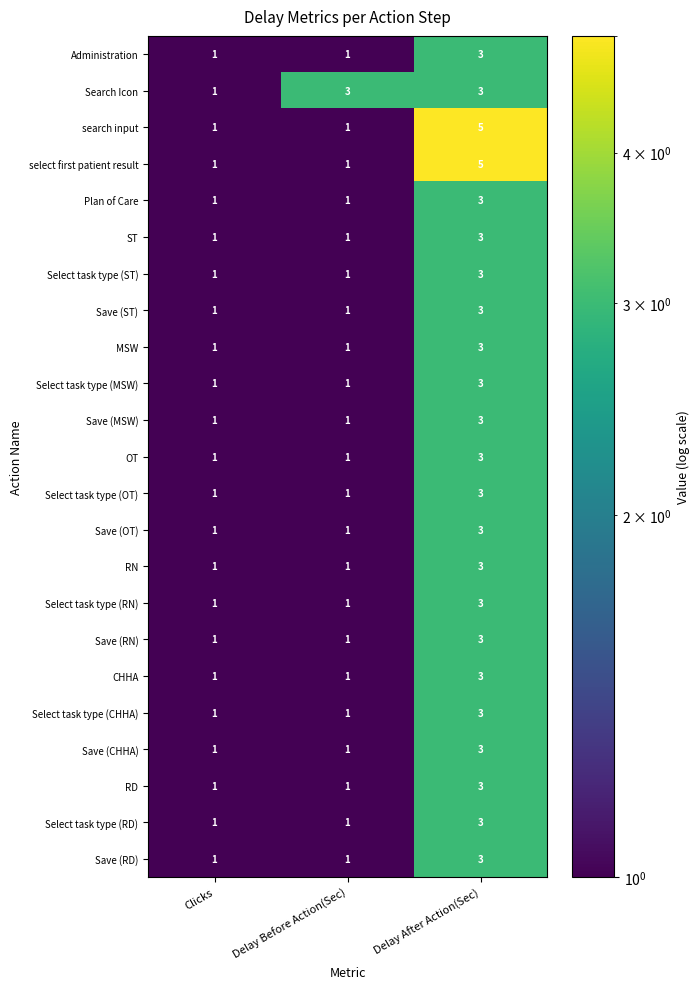

What value does the Save (RN) series have at Delay After Action(Sec)?

3